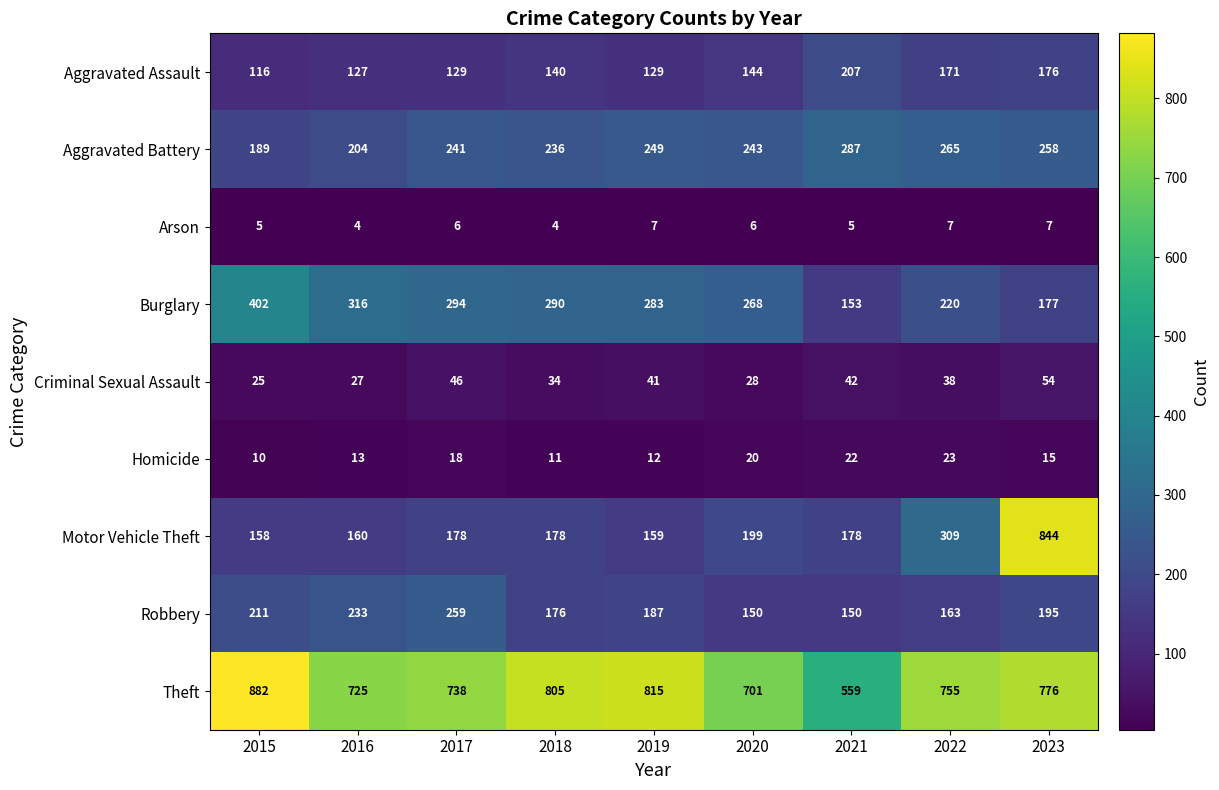

What is the difference between the maximum and second lowest values in the Theft series?

181